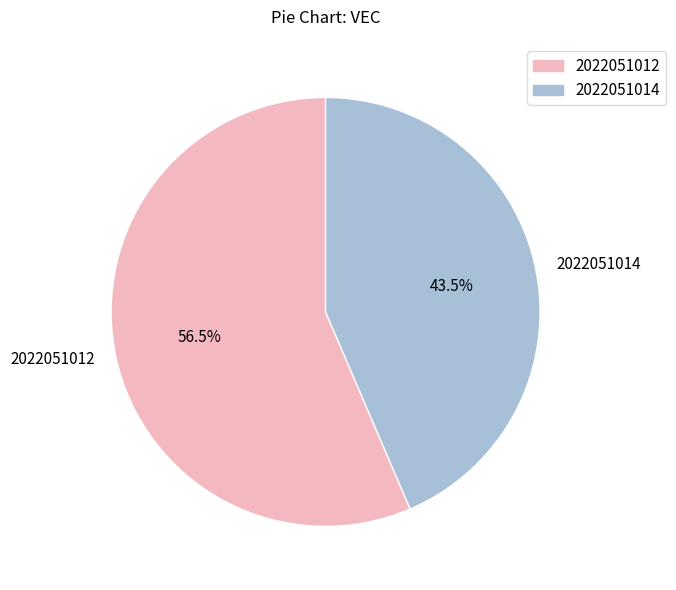

To the nearest percent, what is the combined percentage of 2022051012 and 2022051014?

100%